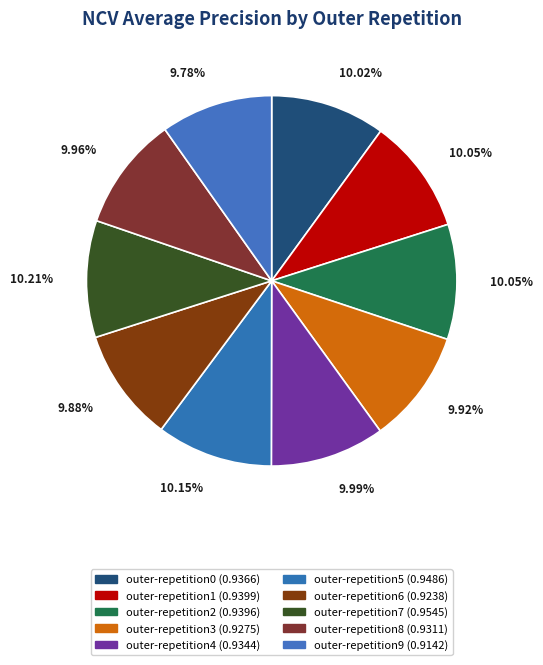

Count the number of slices in the pie.

10